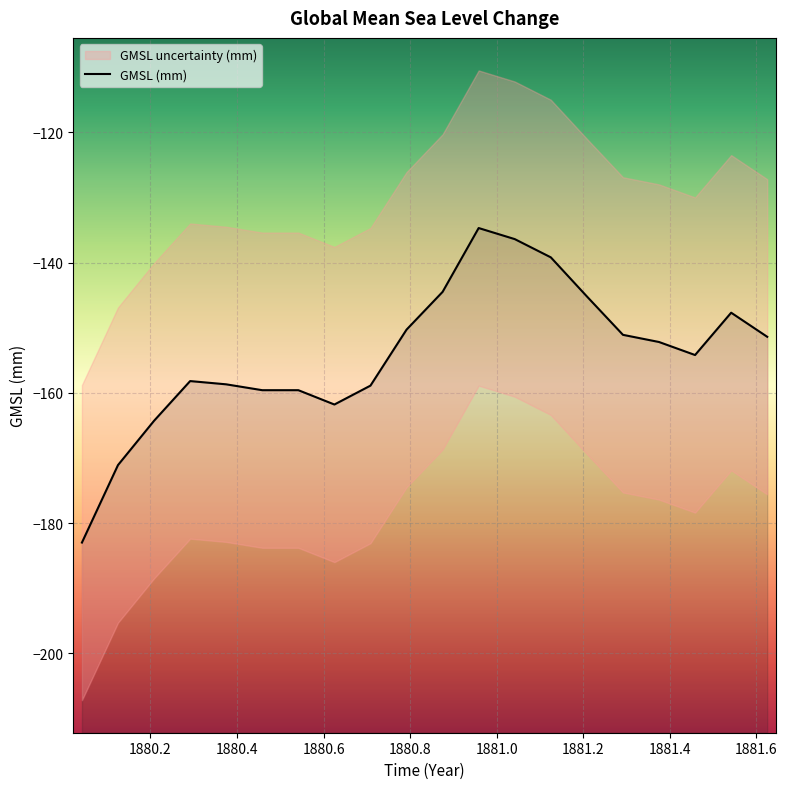

What is the label of the 12th point from the left?

1880.9583